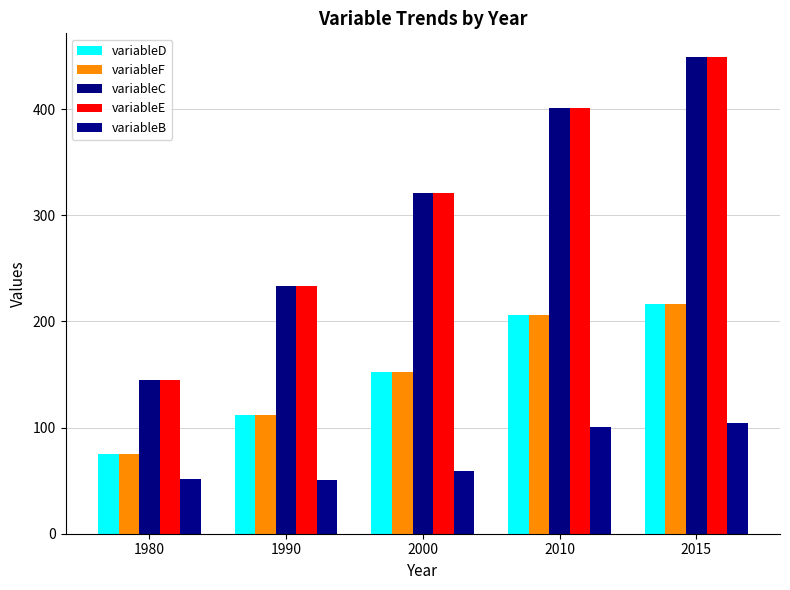

What is the difference between the variableE values at 1980 and 2000?

176